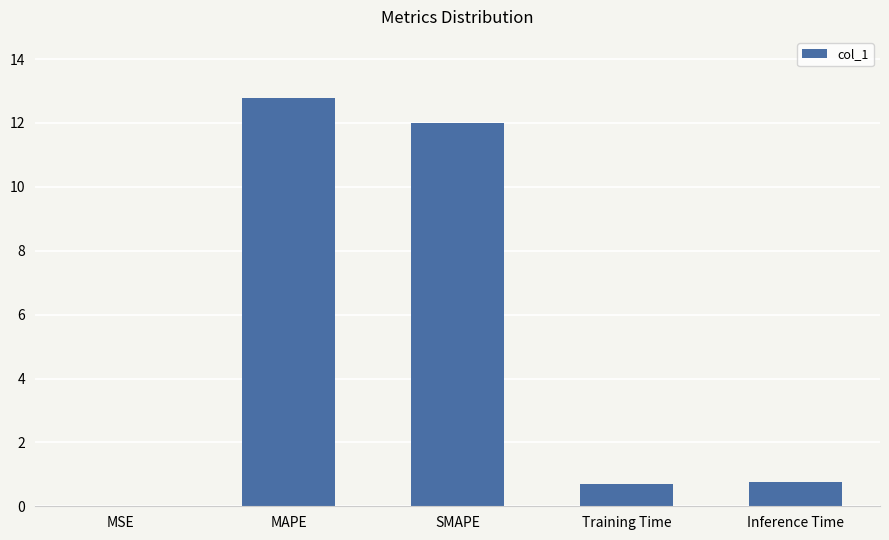

Between MAPE and MSE, which is larger?

MAPE